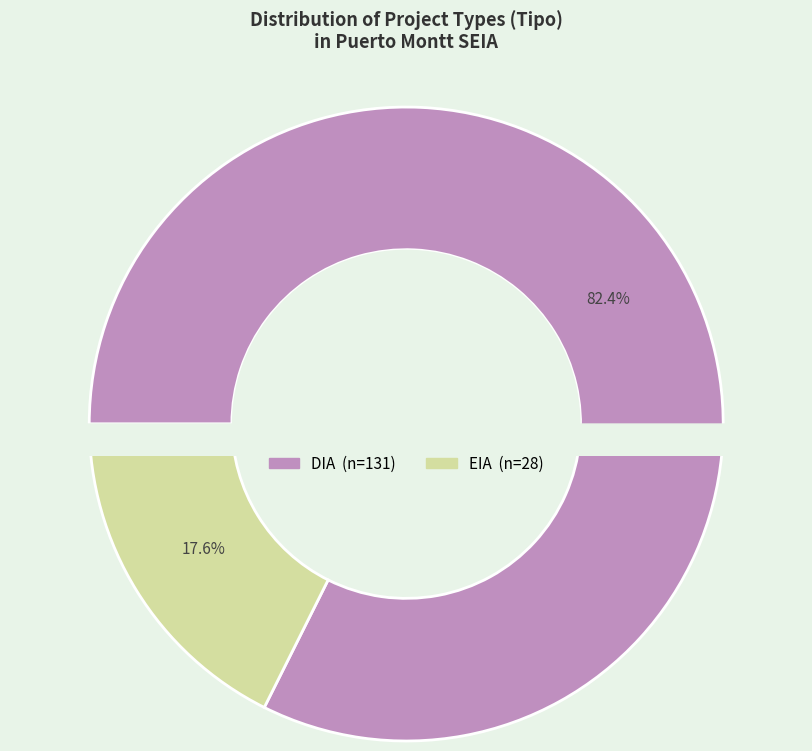

To the nearest percent, what is the difference between the largest and smallest slice percentages?

65%